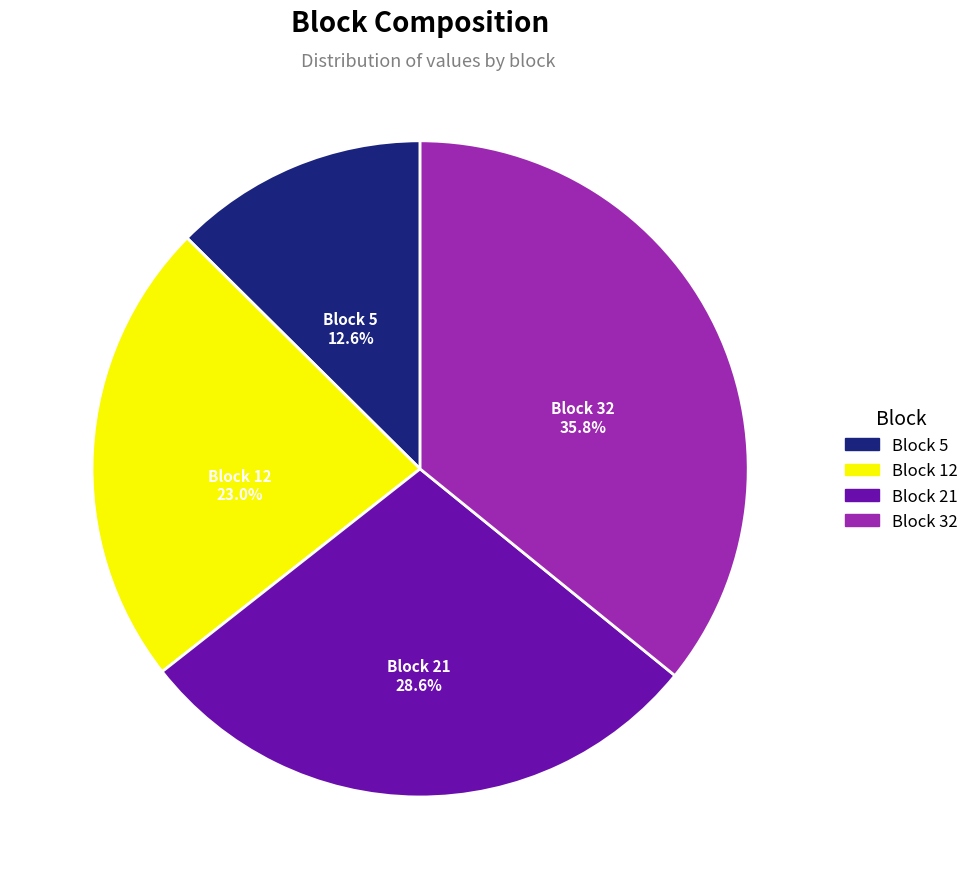

Is there any slice that represents more than half of the pie?

No